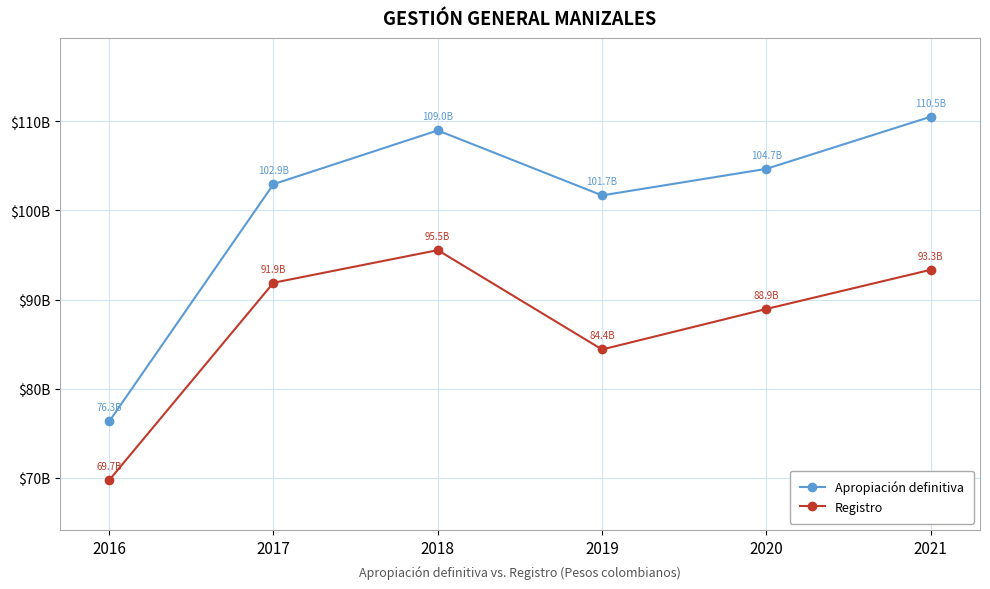

True or false: Registro and Apropiación definitiva intersect in this chart.

False